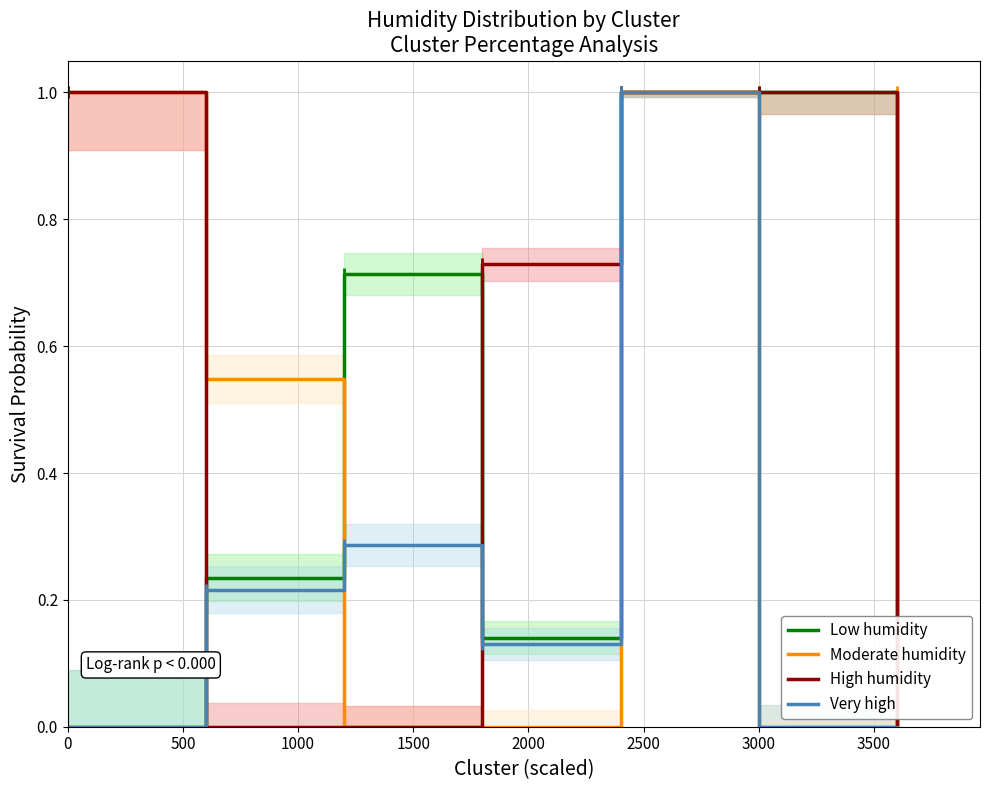

What is the maximum value for Low humidity?

1.0